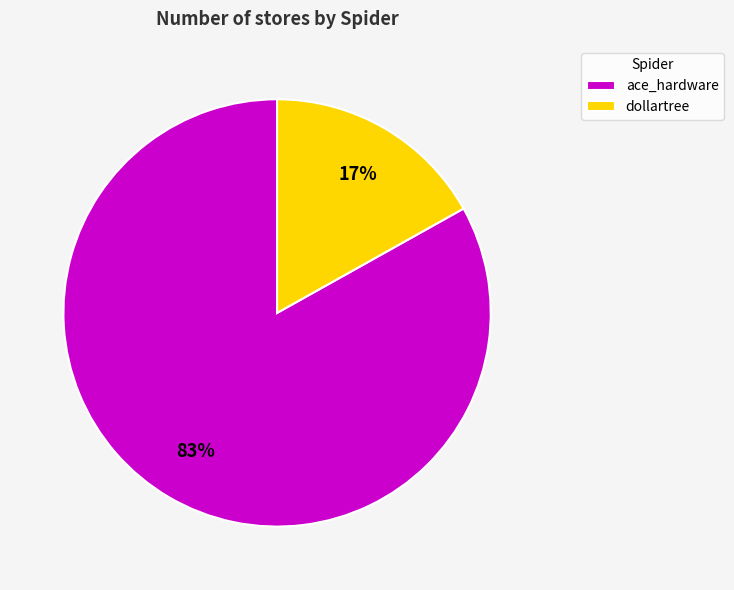

To the nearest percent, what is the average slice percentage?

50%